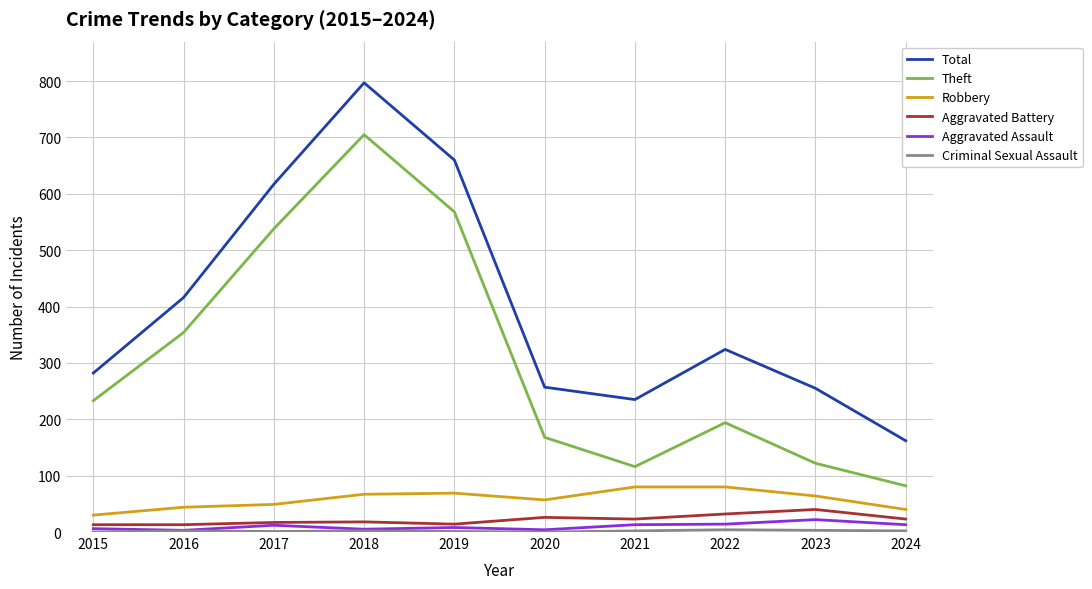

What is the average value of the Aggravated Battery series?

22